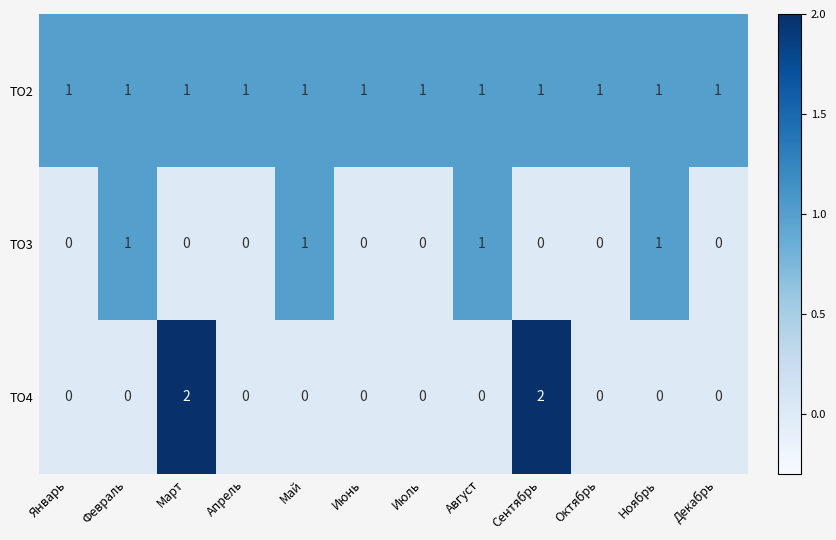

The ТО3 series shows 0 at Октябрь. True or false?

True